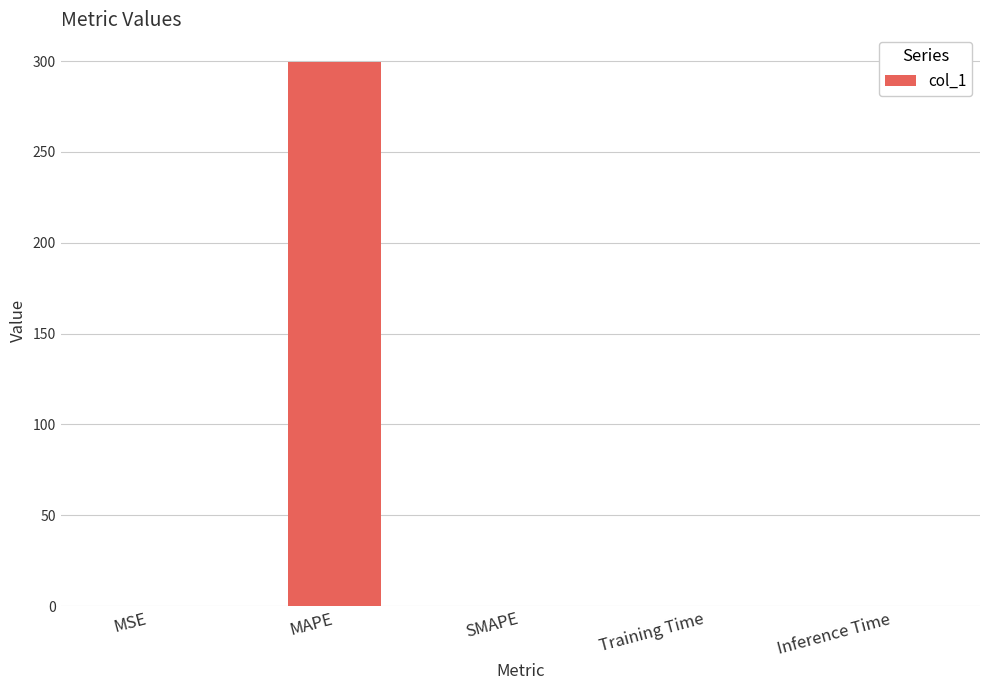

The value at SMAPE is -161.3. True or false?

False